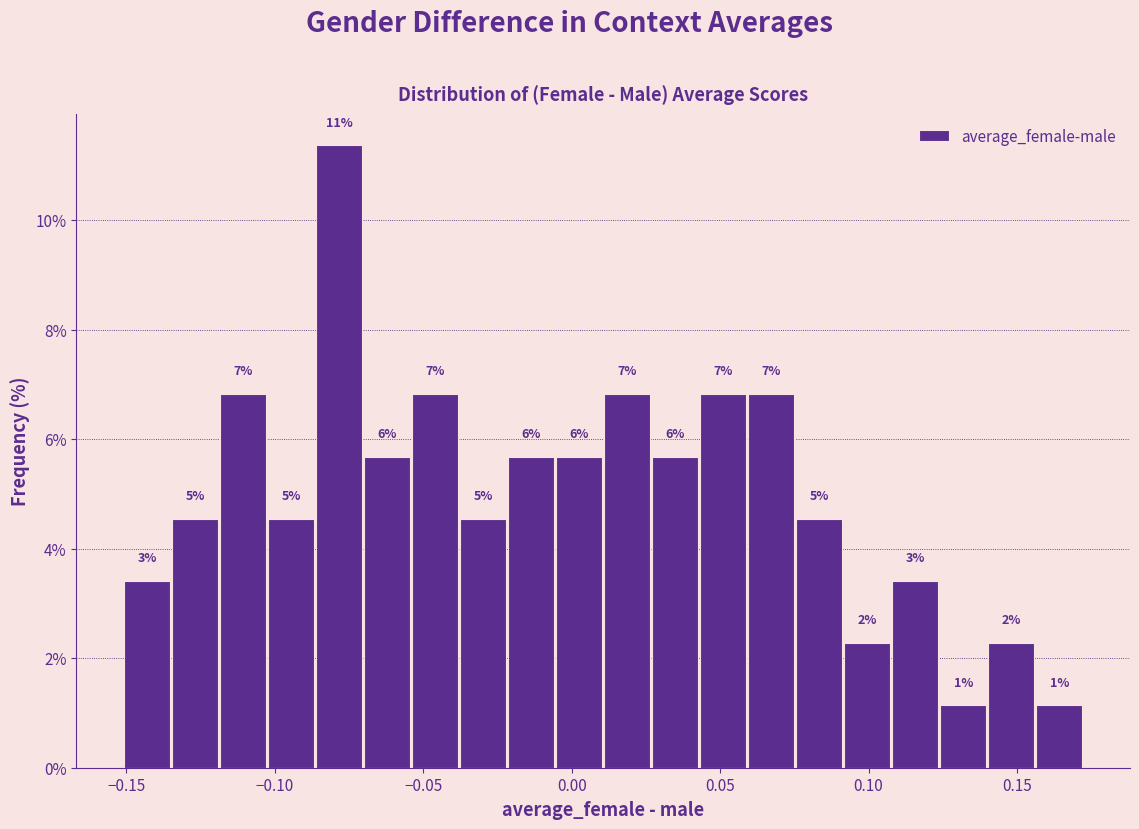

Around what value on the x-axis is the tallest bar? Give the approximate position of its centre, as read against the axis.

-0.080